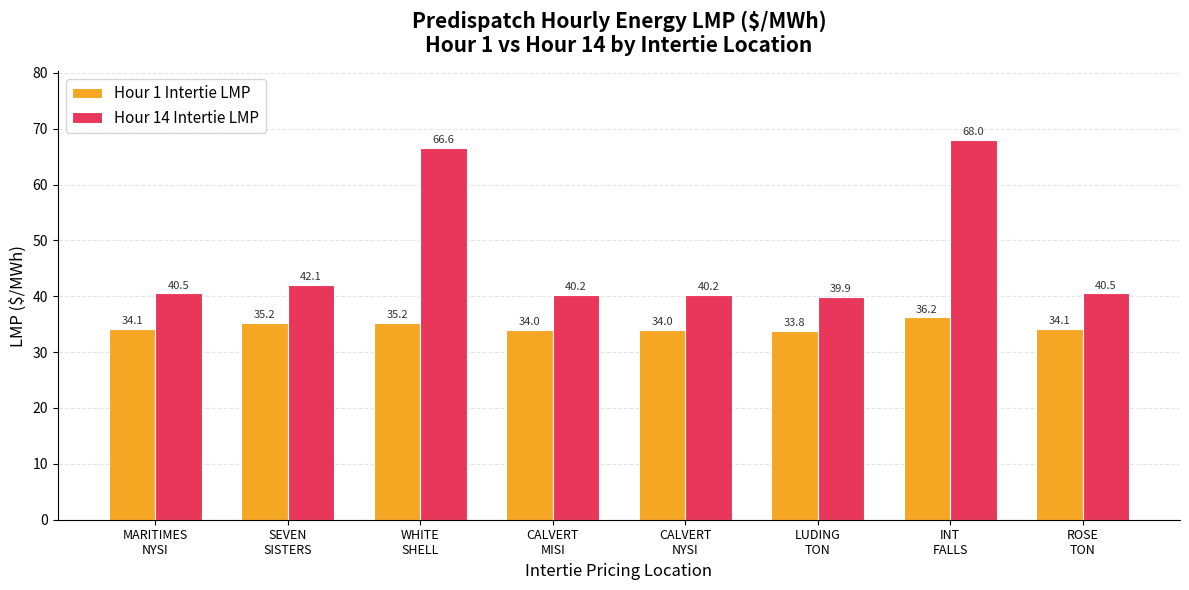

Reading left to right, list all the values displayed in this chart.

Hour 1 Intertie LMP: MARITIMES
NYSI=34.1	SEVEN
SISTERS=35.2	WHITE
SHELL=35.2	CALVERT
MISI=34.0	CALVERT
NYSI=34.0	LUDING
TON=33.8	INT
FALLS=36.2	ROSE
TON=34.1
Hour 14 Intertie LMP: MARITIMES
NYSI=40.5	SEVEN
SISTERS=42.1	WHITE
SHELL=66.6	CALVERT
MISI=40.2	CALVERT
NYSI=40.2	LUDING
TON=39.9	INT
FALLS=68.0	ROSE
TON=40.5